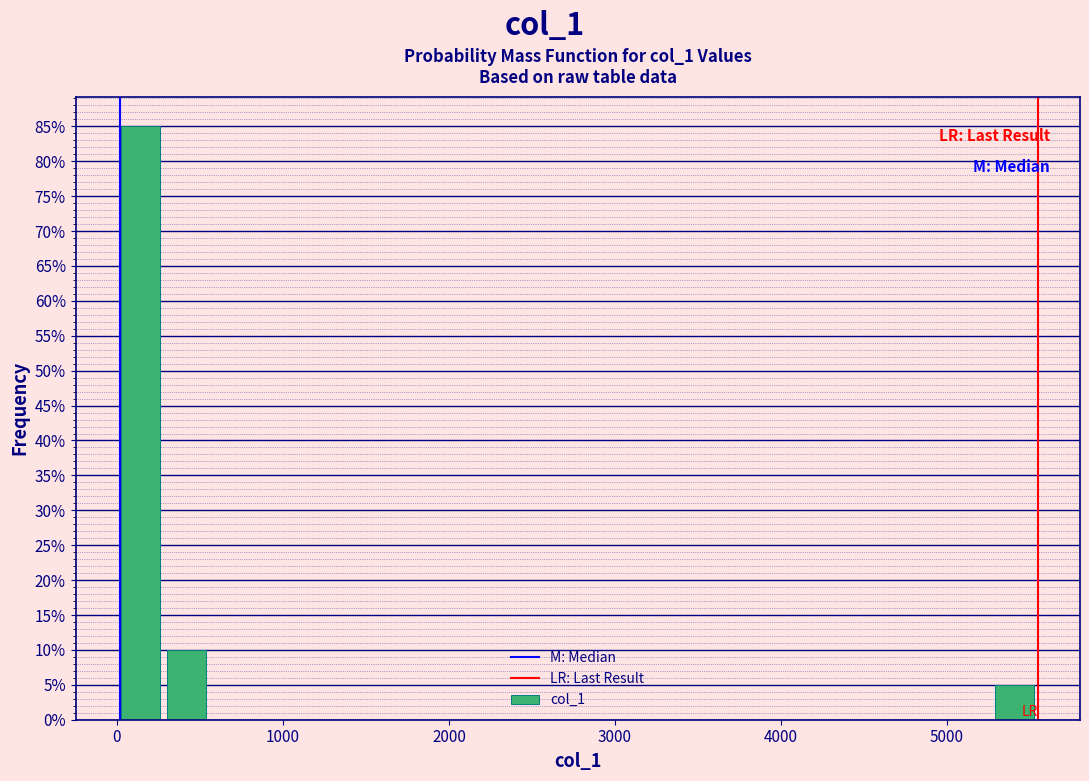

Around what value on the x-axis is the tallest bar? Give the approximate position of its centre, as read against the axis.

100